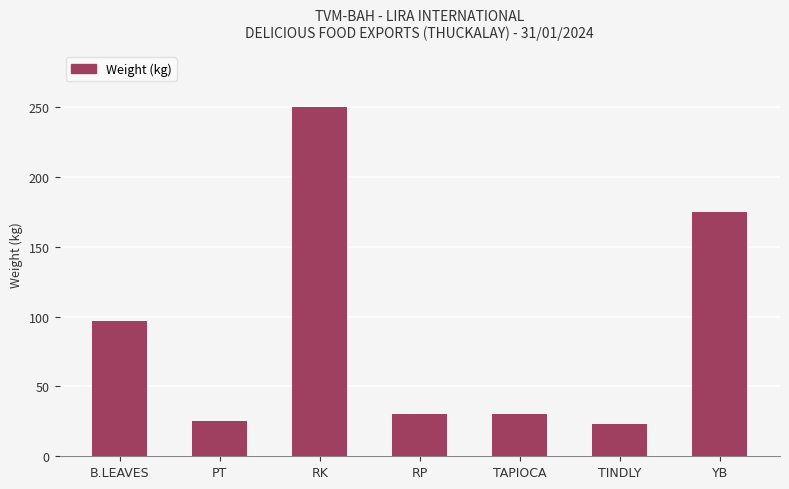

The chart shows a value of 40.4 at RP. True or false?

False